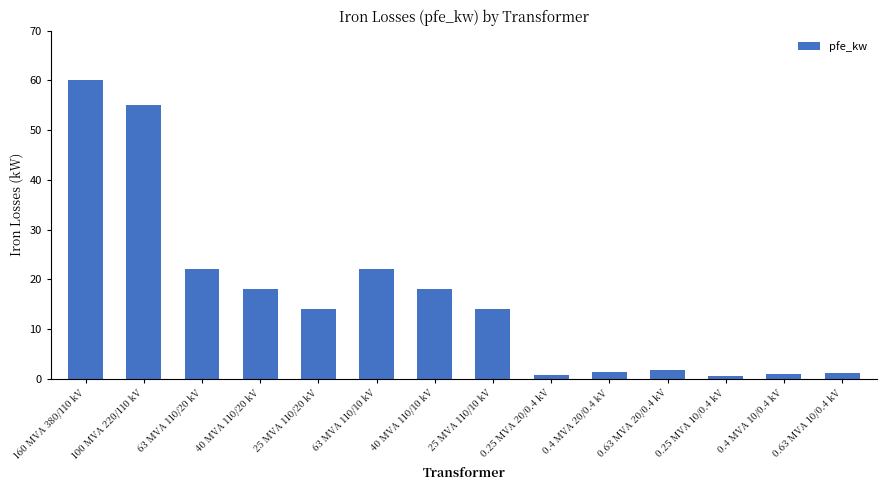

What is the average value?

16.4